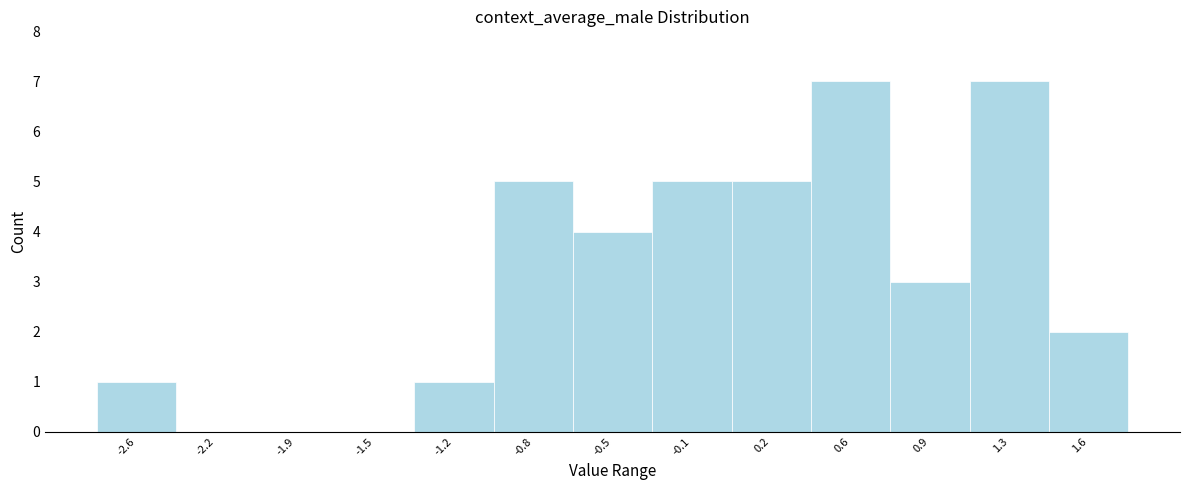

Reading left to right, transcribe all the data shown in this chart.

-2.6=1	-2.2=0	-1.9=0	-1.5=0	-1.2=1	-0.8=5	-0.5=4	-0.1=5	0.2=5	0.6=7	0.9=3	1.3=7	1.6=2